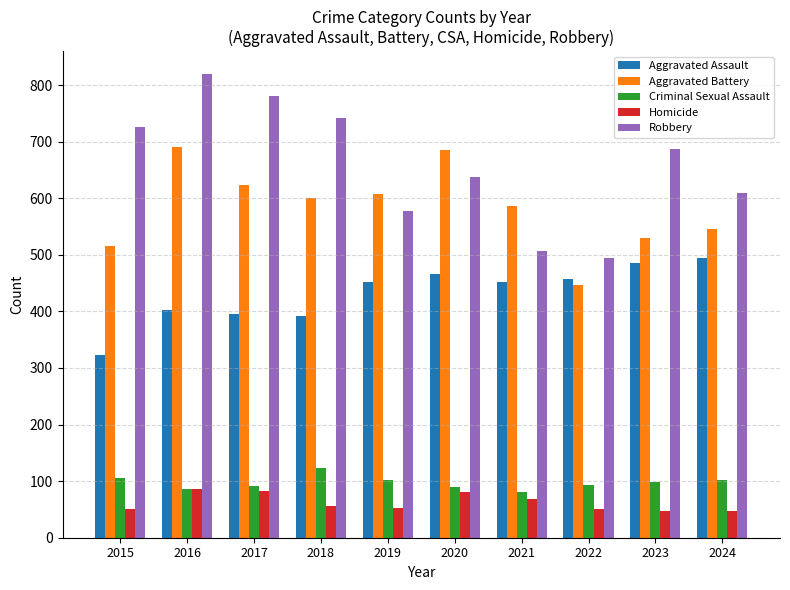

What is the value of the Aggravated Battery bar at the 4th from the left?

600